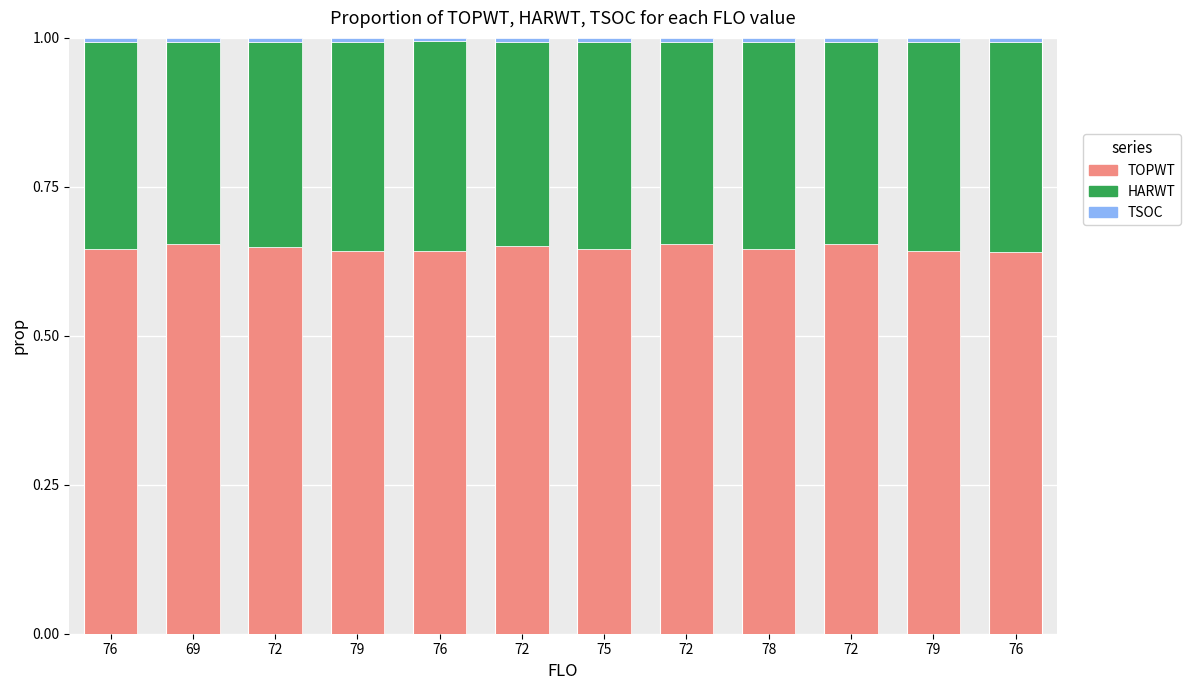

Rank the series by their average value, from highest to lowest.

TOPWT, HARWT, TSOC